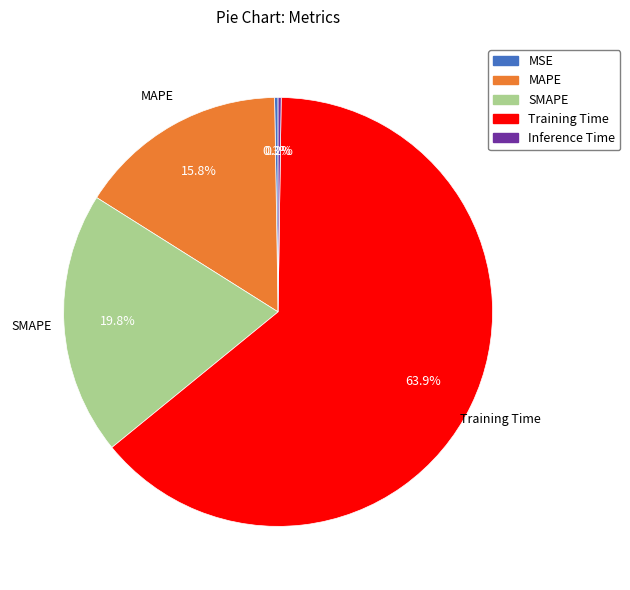

To the nearest percent, what portion does Training Time represent?

64%